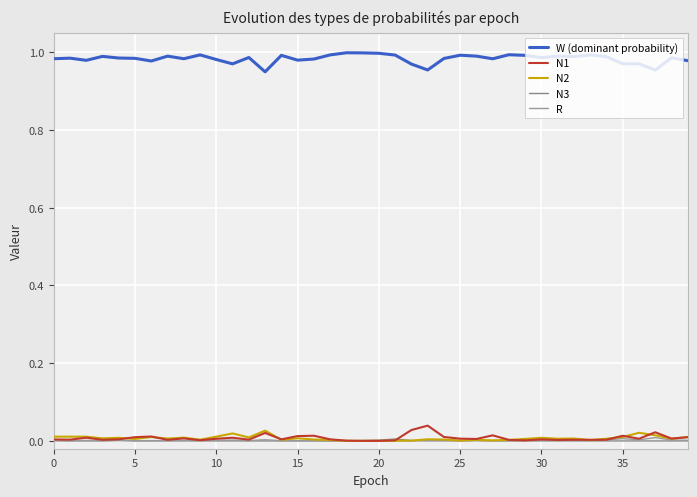

What are all the series names shown in the legend?

W (dominant probability), N1, N2, N3, R